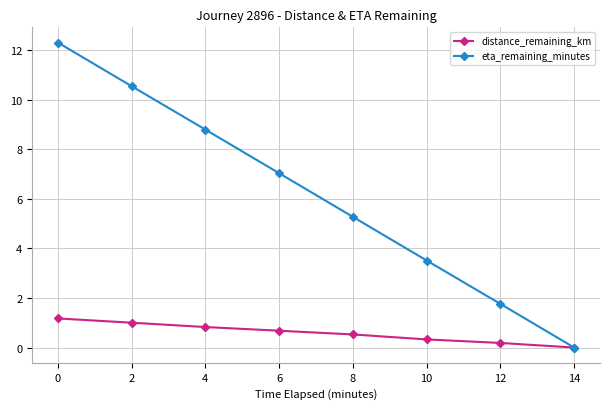

What is the value of the eta_remaining_minutes point at the 7th from the left?

1.8